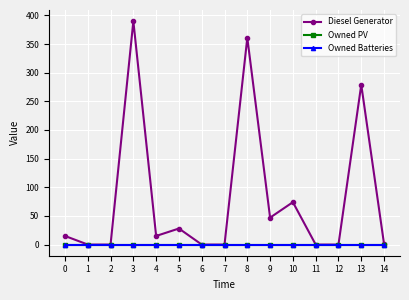

Reading left to right, list all the values displayed in this chart.

Diesel Generator: 0=15	1=0	2=0	3=390	4=15	5=28	6=0	7=0	8=361	9=47	10=74	11=0	12=0	13=279	14=1
Owned PV: 0=0	1=0	2=0	3=0	4=0	5=0	6=0	7=0	8=0	9=0	10=0	11=0	12=0	13=0	14=0
Owned Batteries: 0=0	1=0	2=0	3=0	4=0	5=0	6=0	7=0	8=0	9=0	10=0	11=0	12=0	13=0	14=0